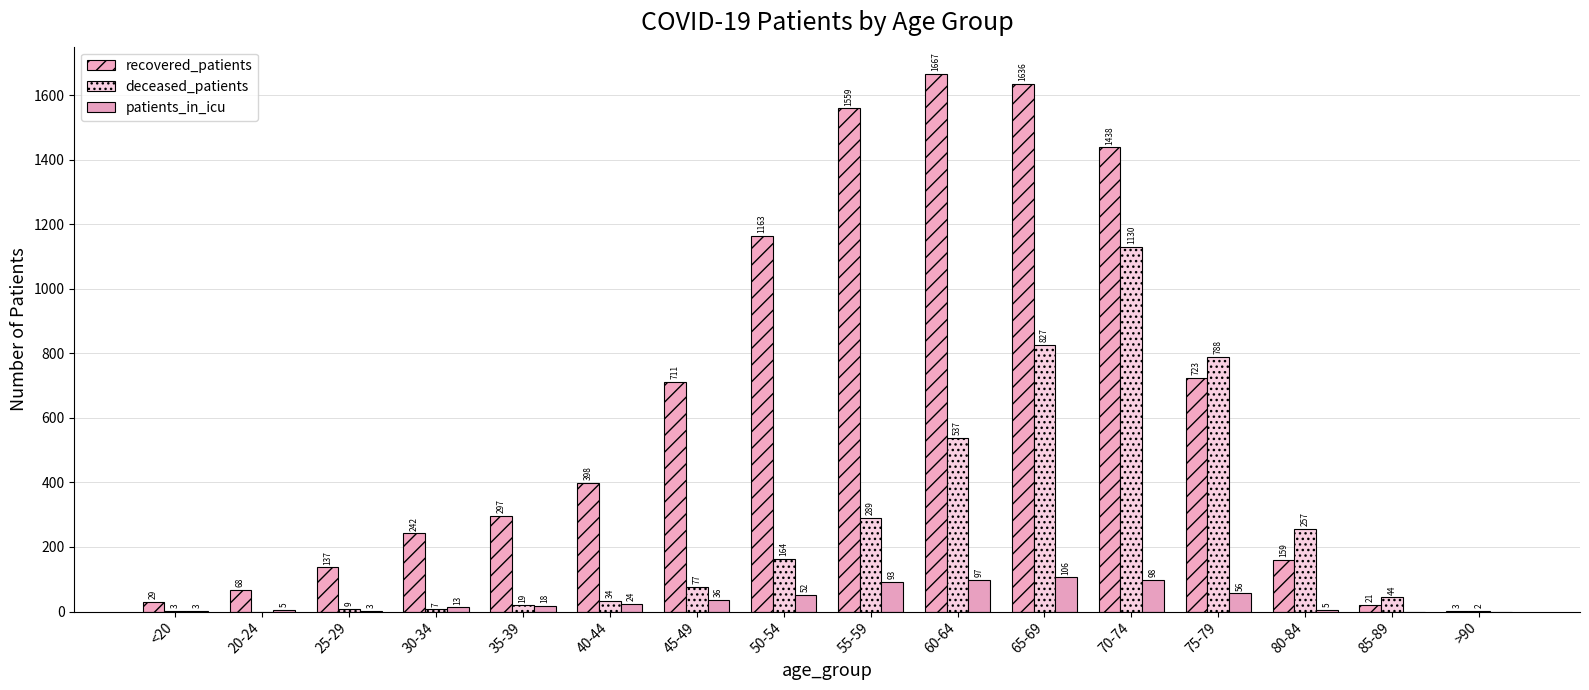

True or false: recovered_patients has a value of 99 at 35-39.

False